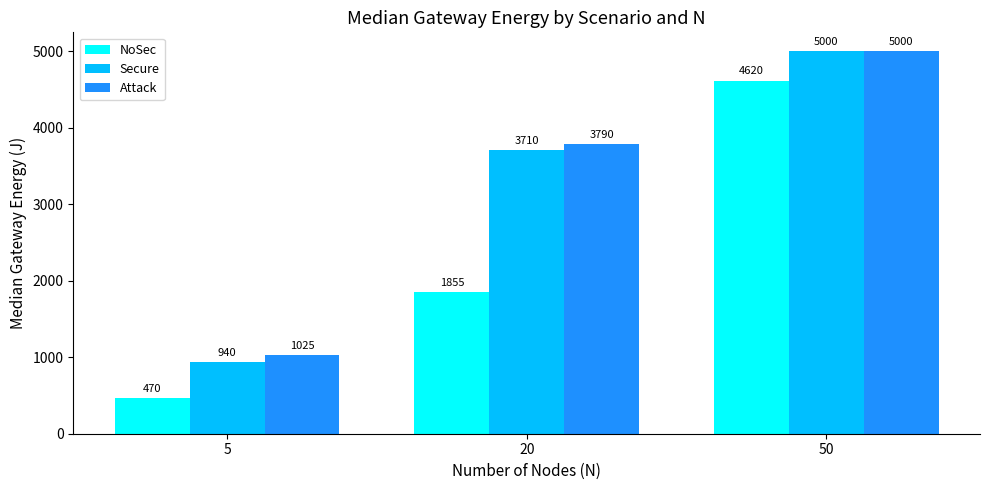

How many values in the NoSec series are below 1855?

1